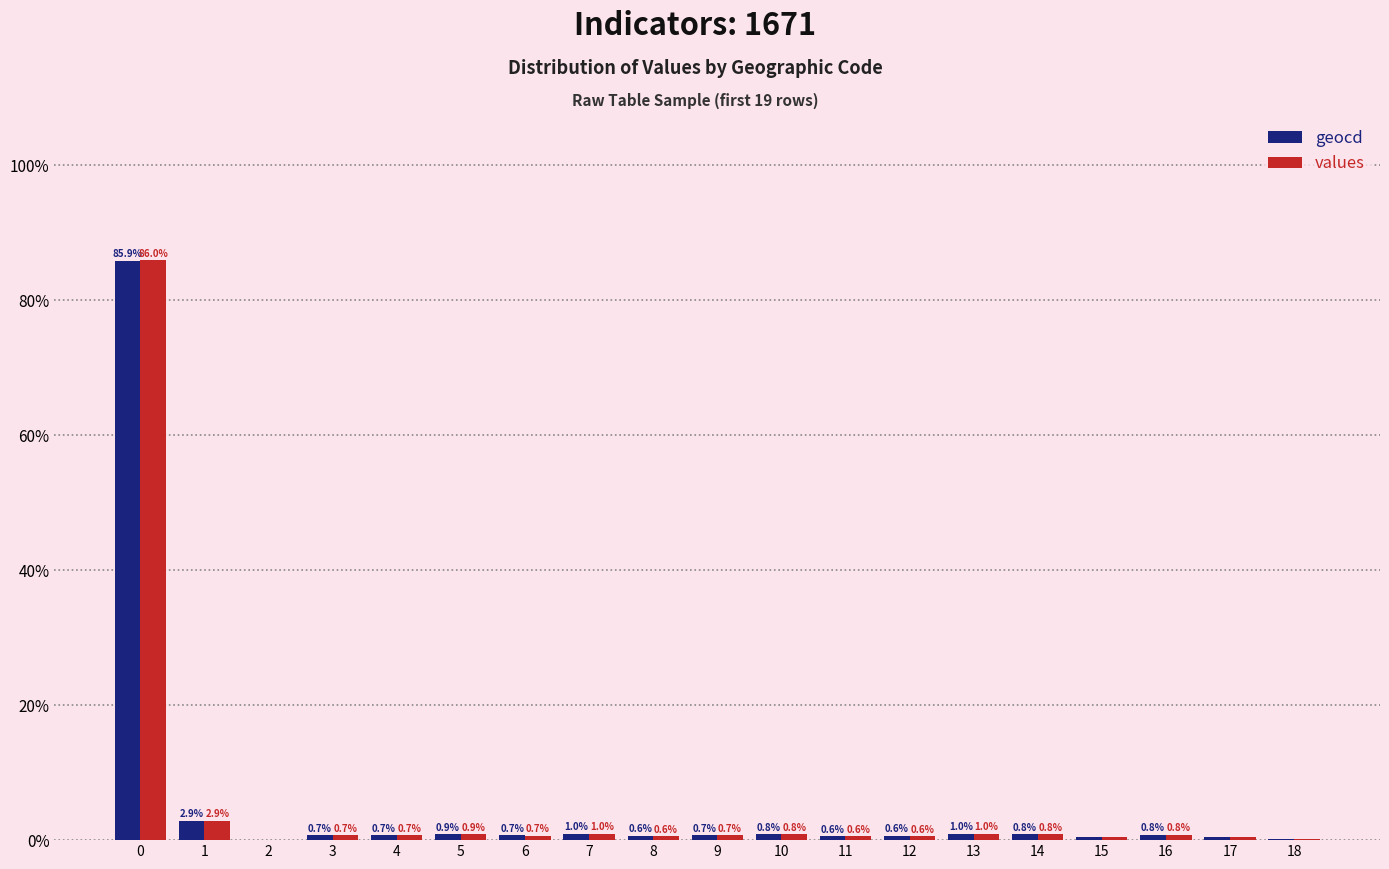

What is the greatest value displayed?

86.0